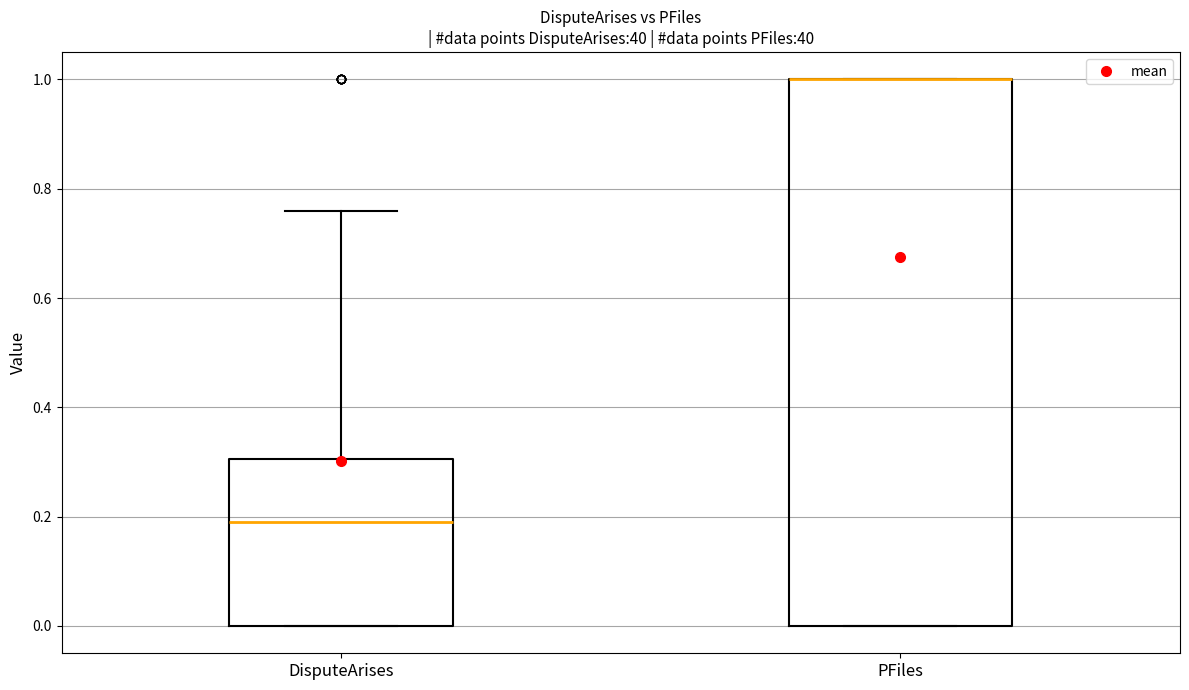

Reading left to right, read every box against the y-axis: the position of its median line, the range the box covers, and the ends of its whiskers. The values are not printed on the chart, so give them approximately, as read against the axis.

DisputeArises: median 0.20, box 0.00 to 0.30, whiskers 0.00 to 0.76
PFiles: median 1.00 (drawn on the box's upper edge), box 0.00 to 1.00, whiskers 0.00 to 1.00